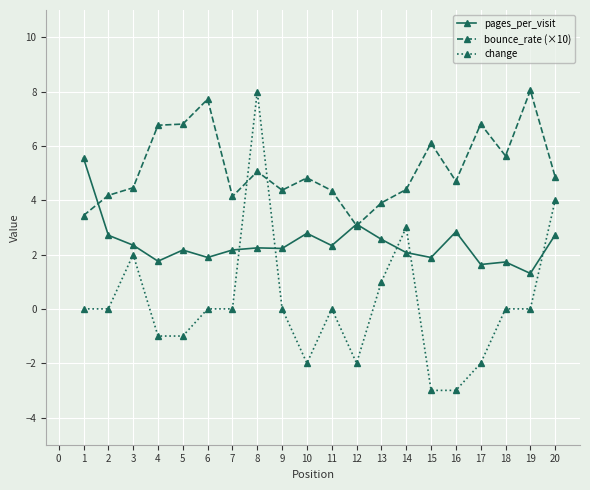

Where is the first local maximum for change?

3